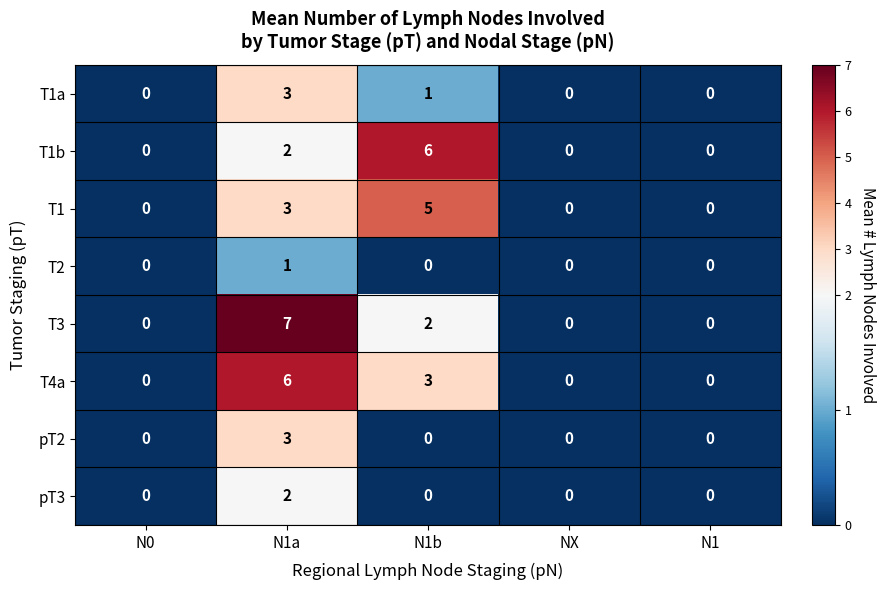

At how many categories does at least one series exceed 4?

2